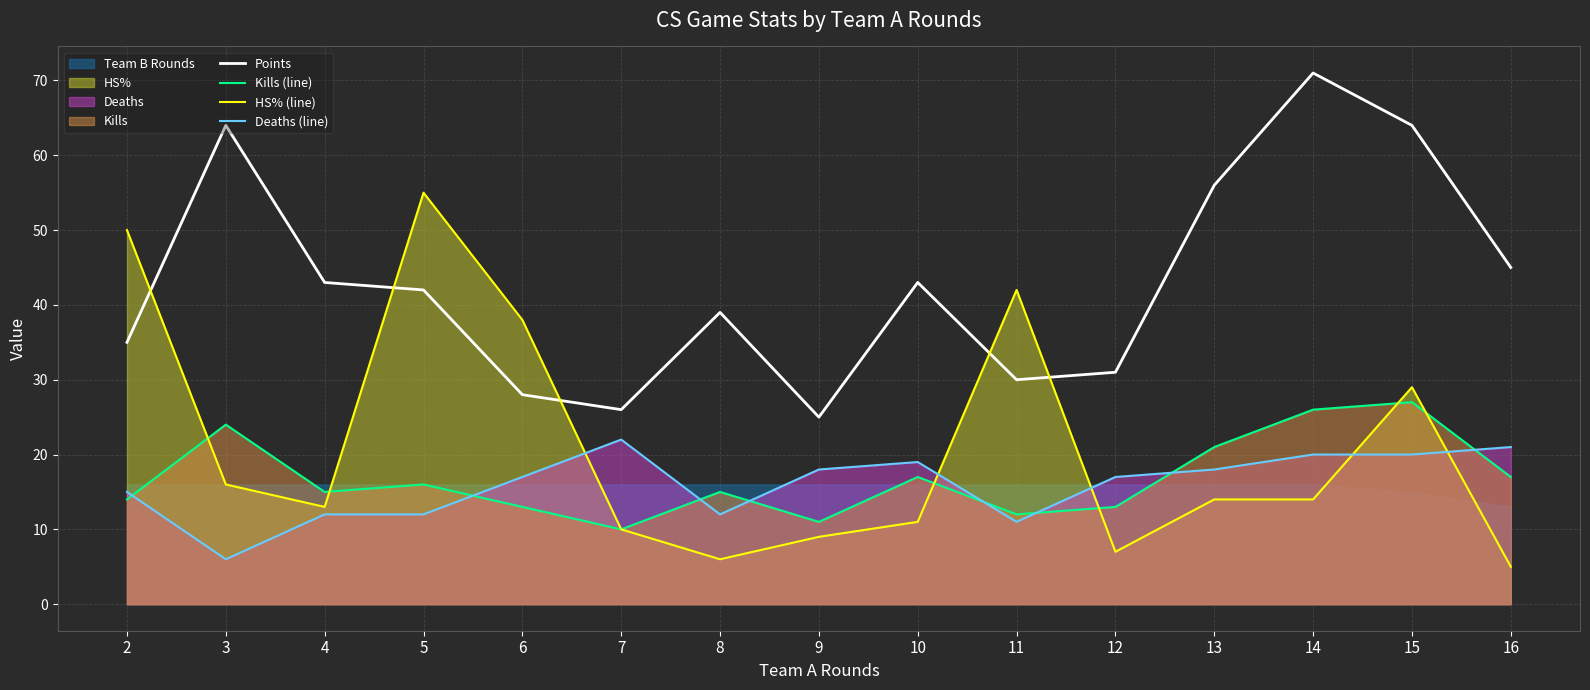

True or false: Points and Kills (line) intersect in this chart.

False